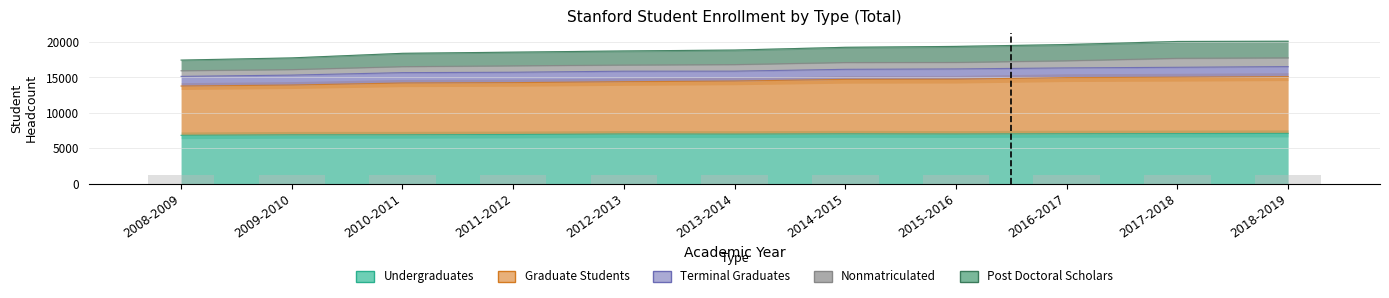

Between 2016-2017 and 2009-2010, which is larger?

2016-2017